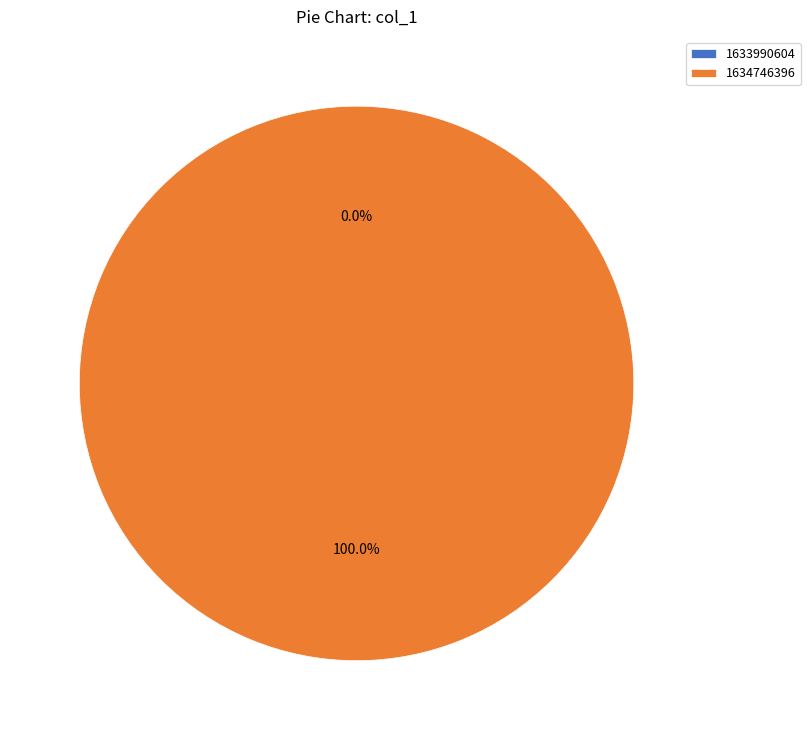

To the nearest percent, what is the combined percentage of 1633990604 and 1634746396?

100%